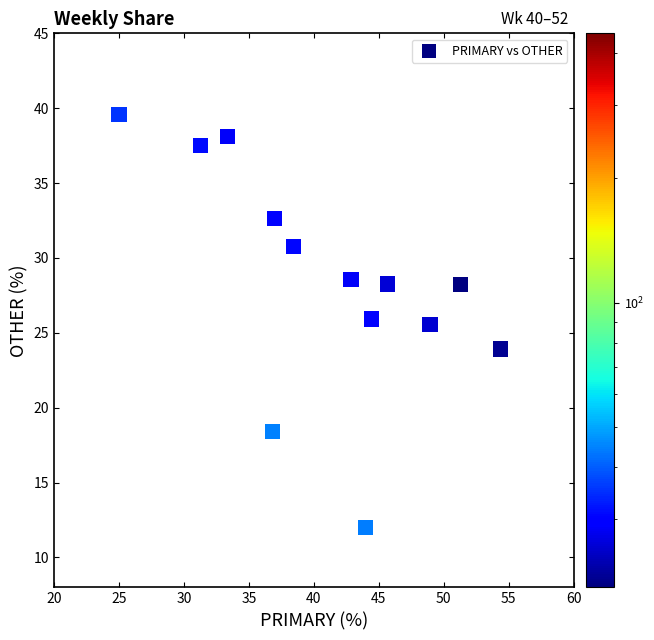

What is the range of X values (max minus min)?

29.3